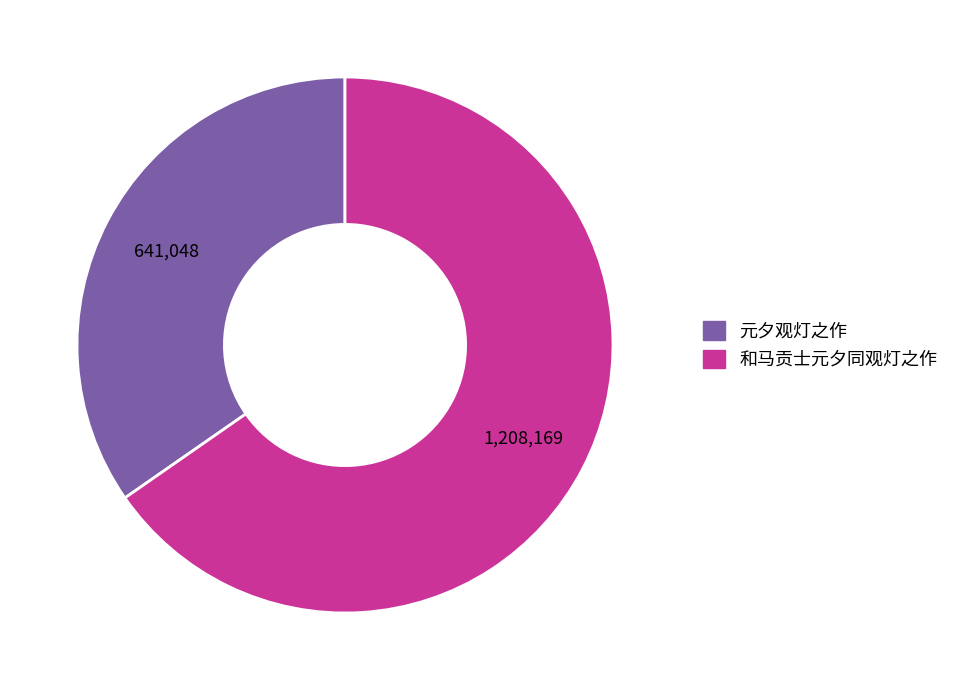

Combined, do 元夕观灯之作 and 和马贡士元夕同观灯之作 account for over 50%?

Yes